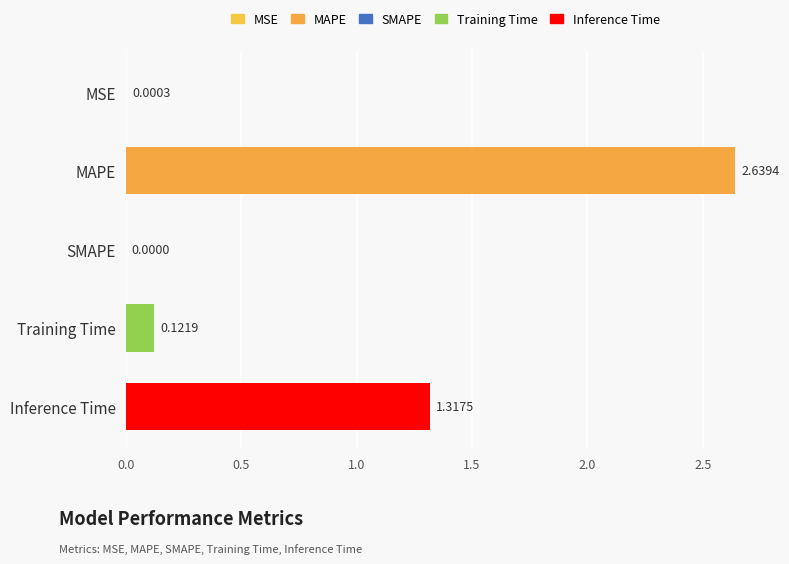

Which category has the highest value across all series?

MAPE